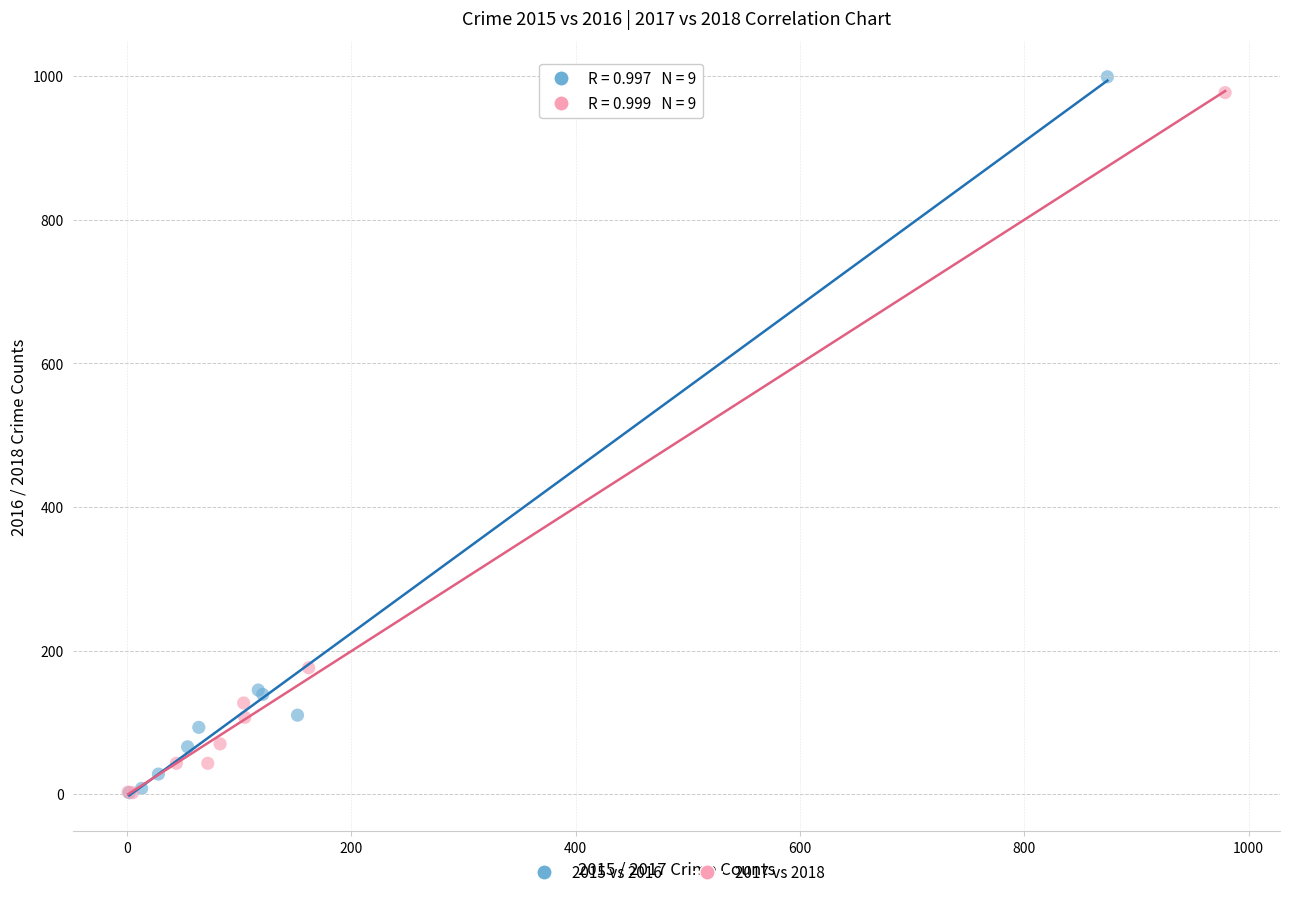

Which series contains the highest Y value?

2015 vs 2016